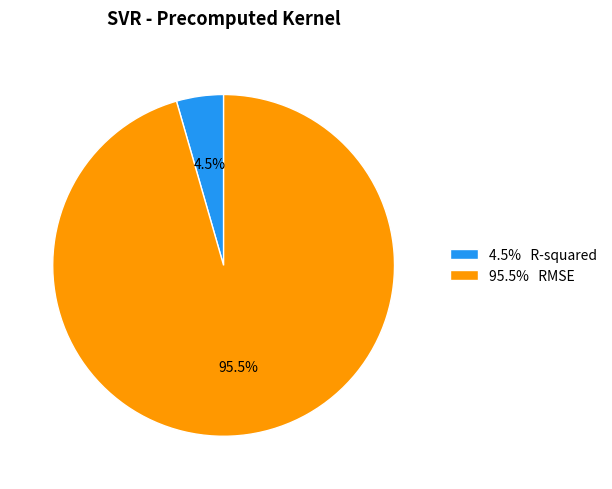

Which category has the smallest portion of the pie?

4.5% R-squared